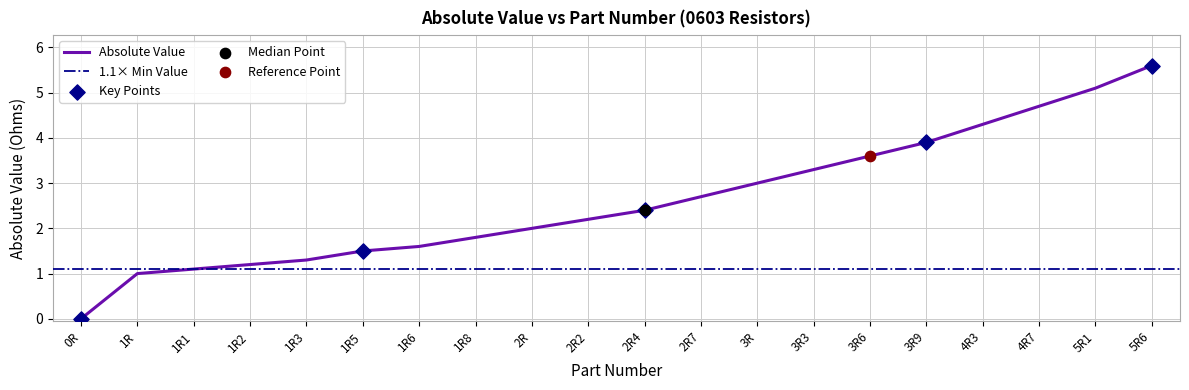

What is the change in value from 1R to 3R3?

+2.3